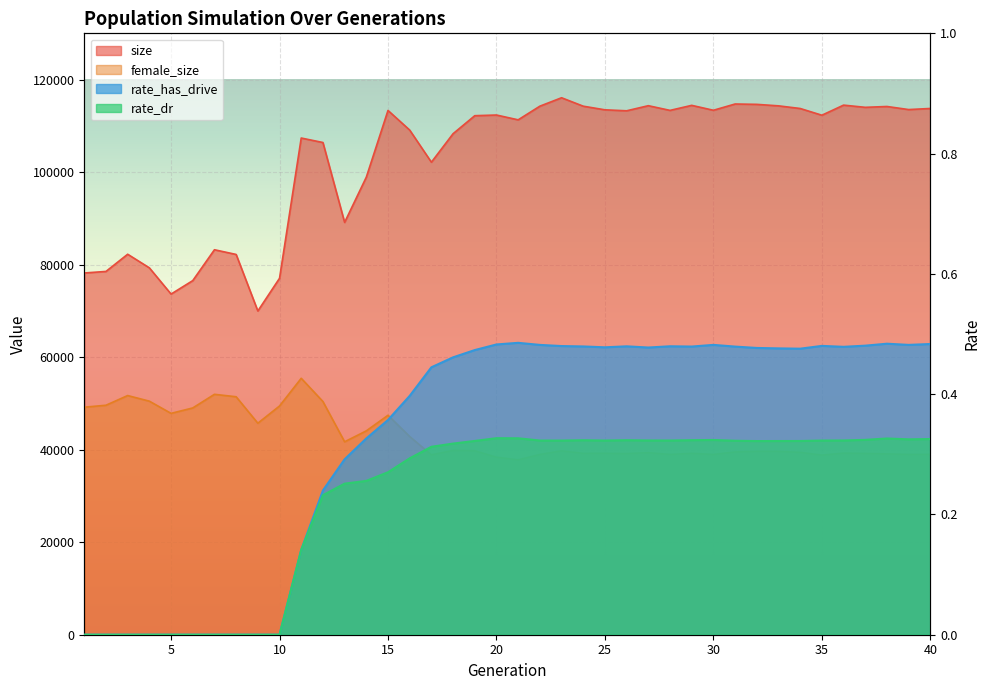

What is the average value of the rate_dr series?

0.2